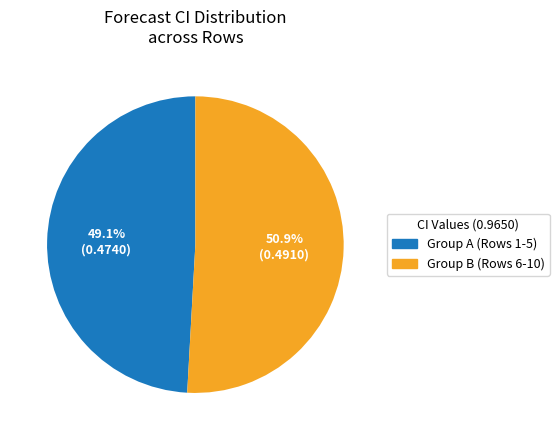

Is there any slice that represents more than half of the pie?

Yes